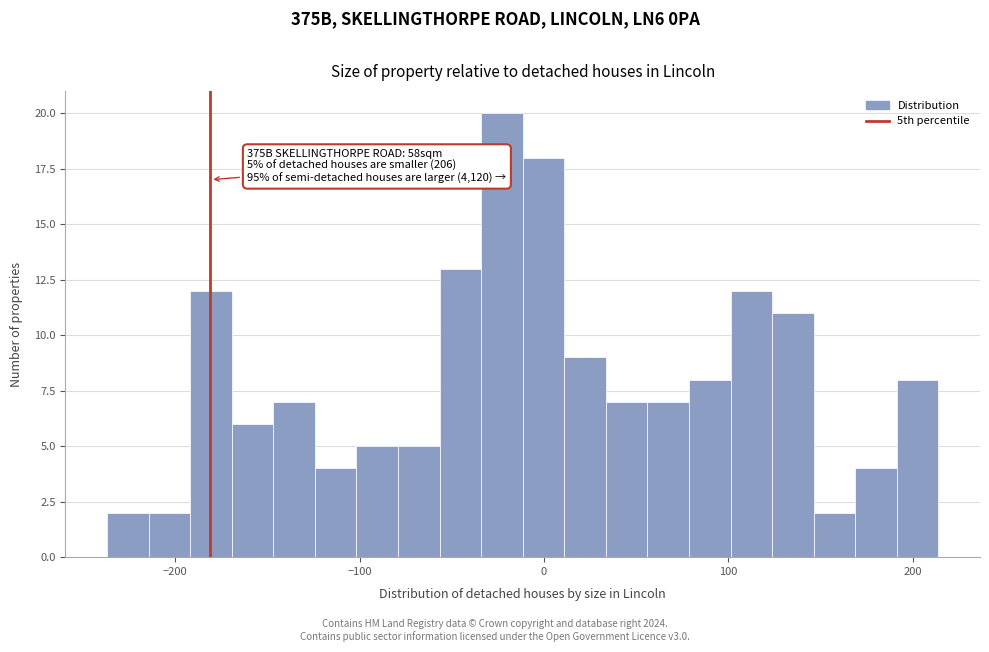

Around what value on the x-axis is the tallest bar? Give the approximate position of its centre, as read against the axis.

-20